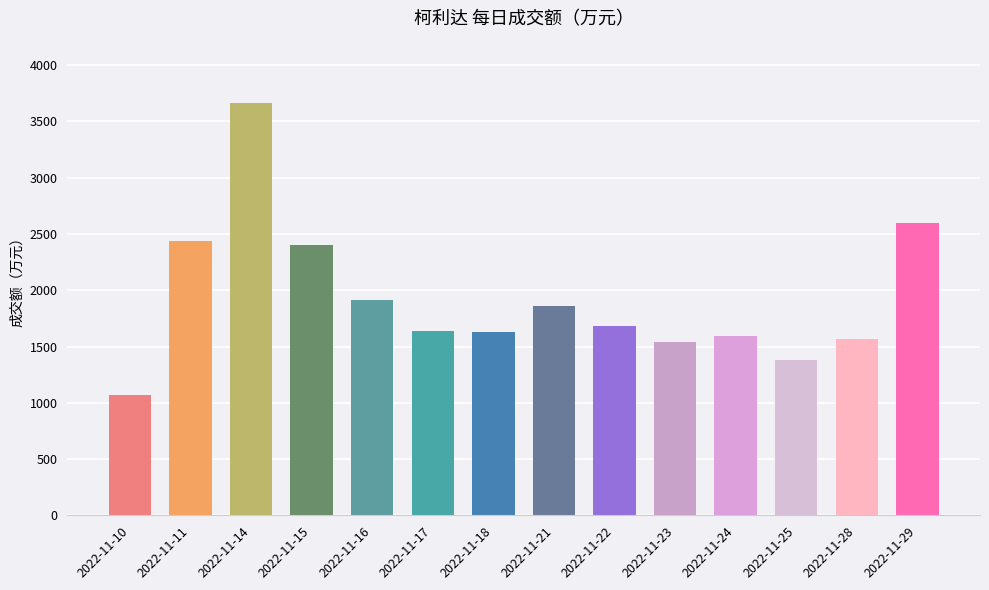

Does the chart contain stacked bars?

No